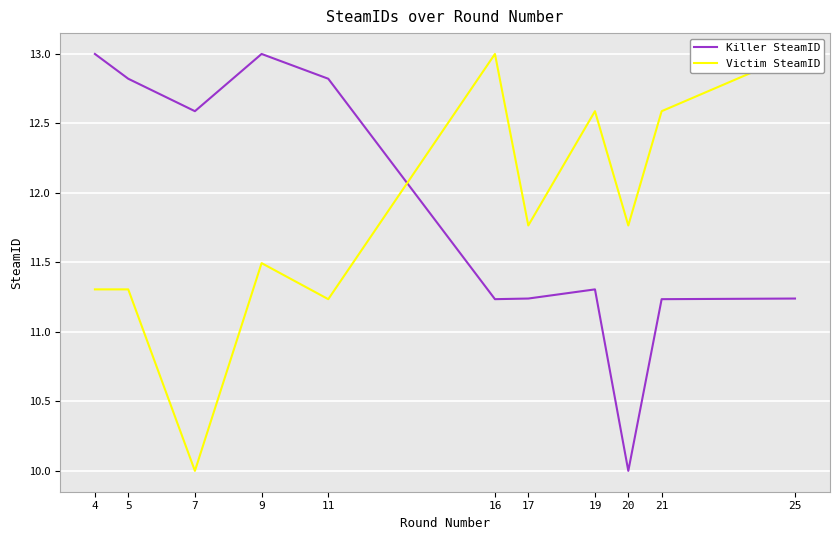

List the series in order of their peak value, highest first.

Killer SteamID, Victim SteamID